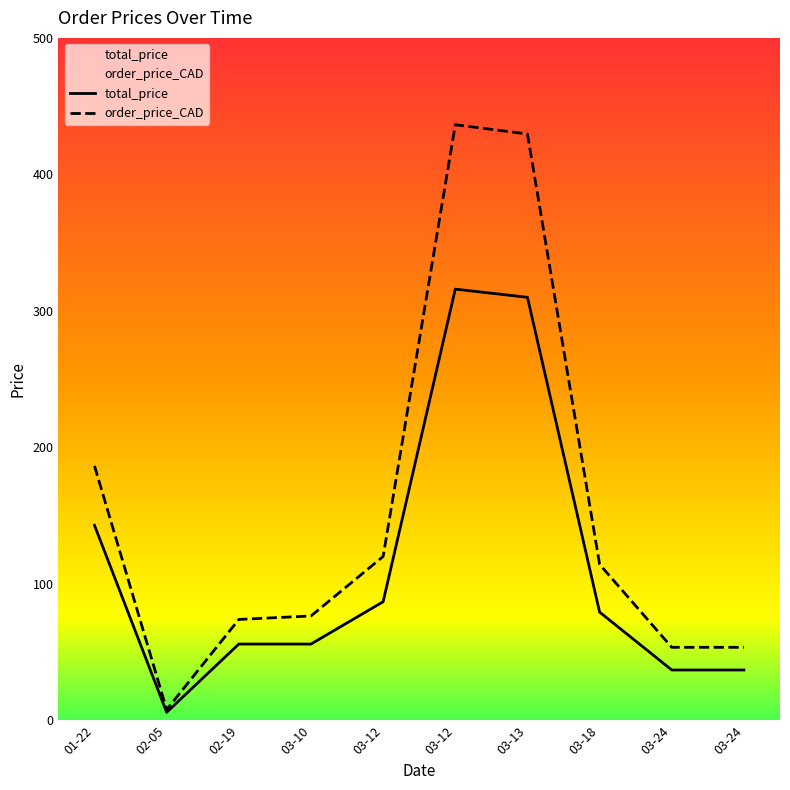

True or false: total_price and order_price_CAD cross at least once.

False